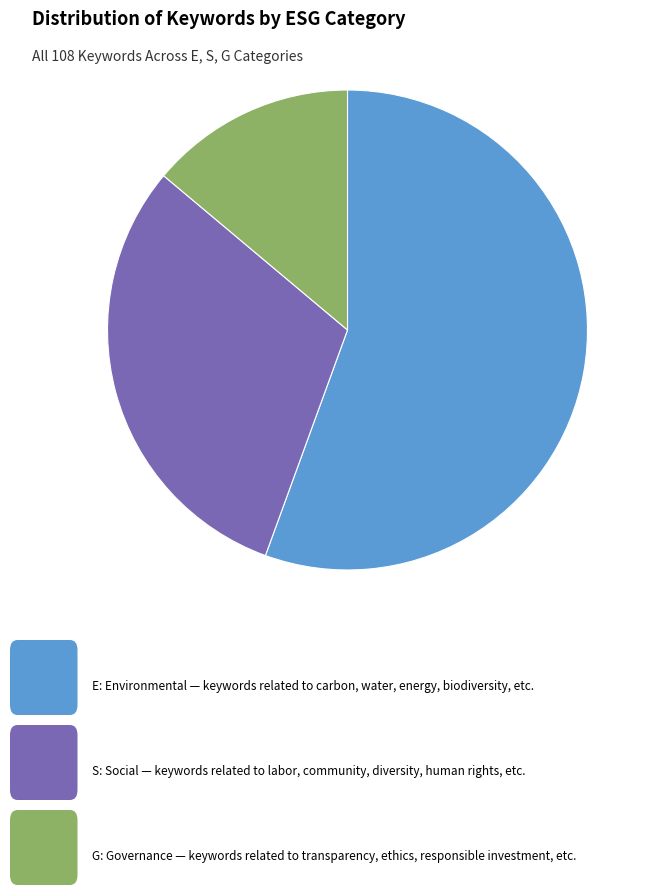

Does any single category account for the majority?

Yes